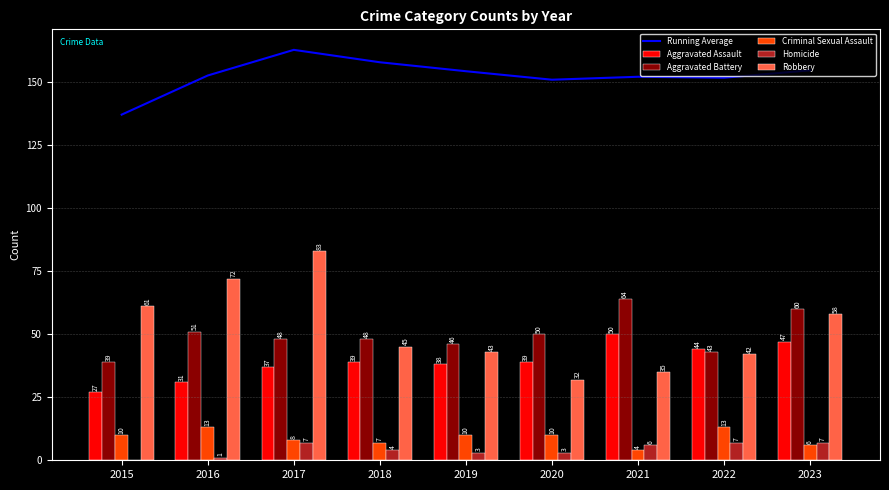

How many series are shown in this chart?

6